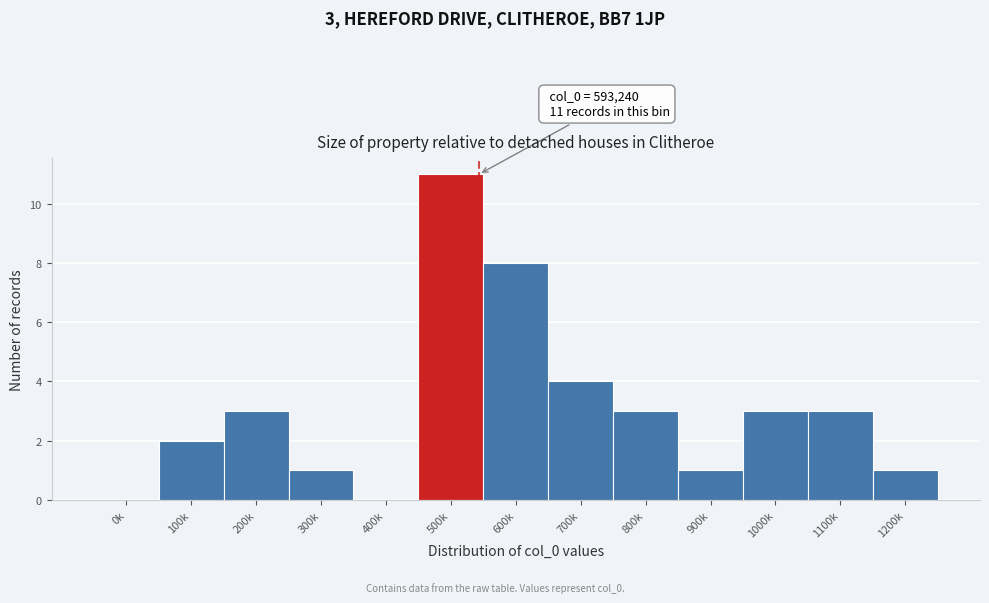

Reading left to right, what are all the values shown in this chart?

0k=0	100k=2	200k=3	300k=1	400k=0	500k=11	600k=8	700k=4	800k=3	900k=1	1000k=3	1100k=3	1200k=1